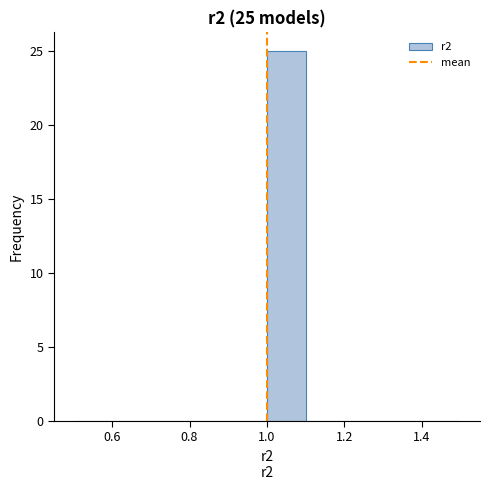

Over which range of the x-axis is the bar tallest?

1.0 to 1.1